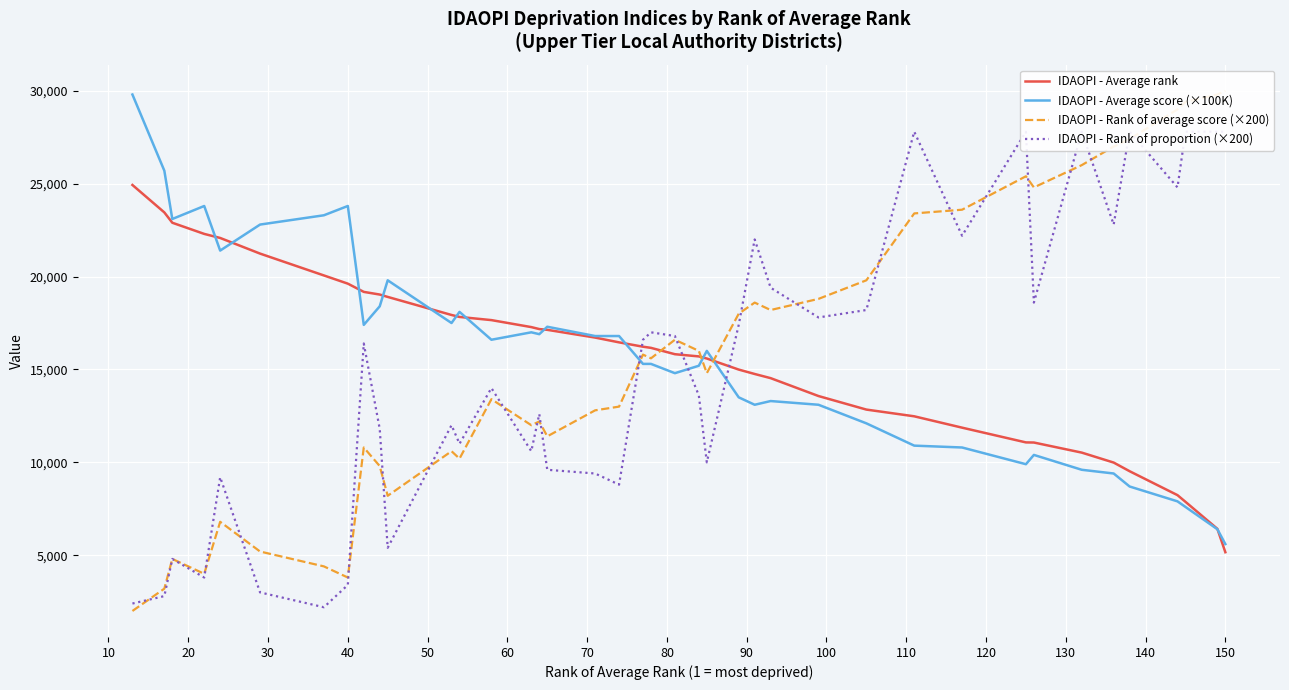

Which series has the widest spread of values?

IDAOPI - Rank of average score (×200)